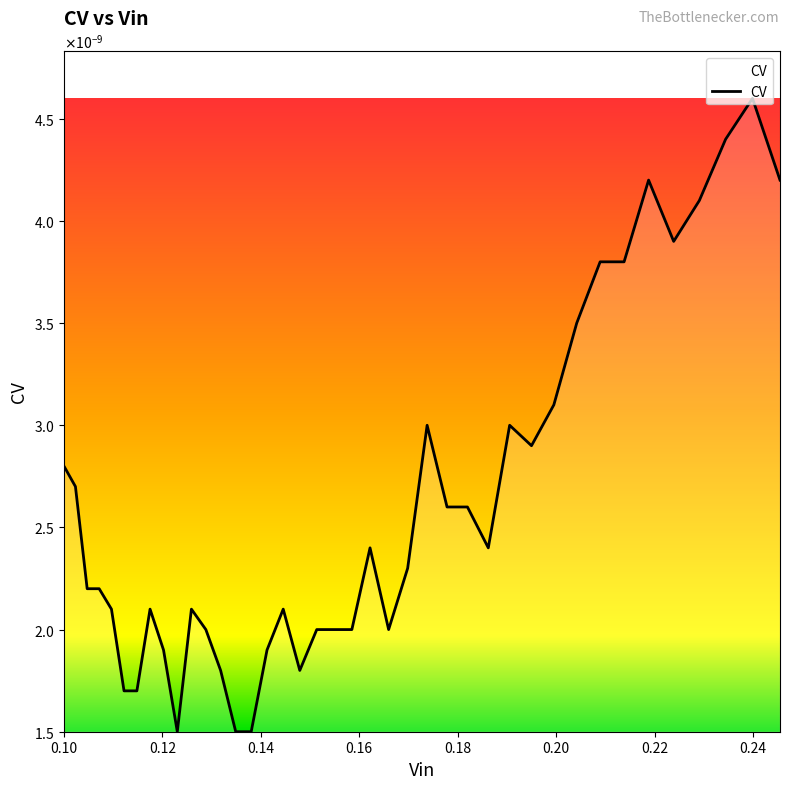

Does the chart display data point markers on the line(s)?

No